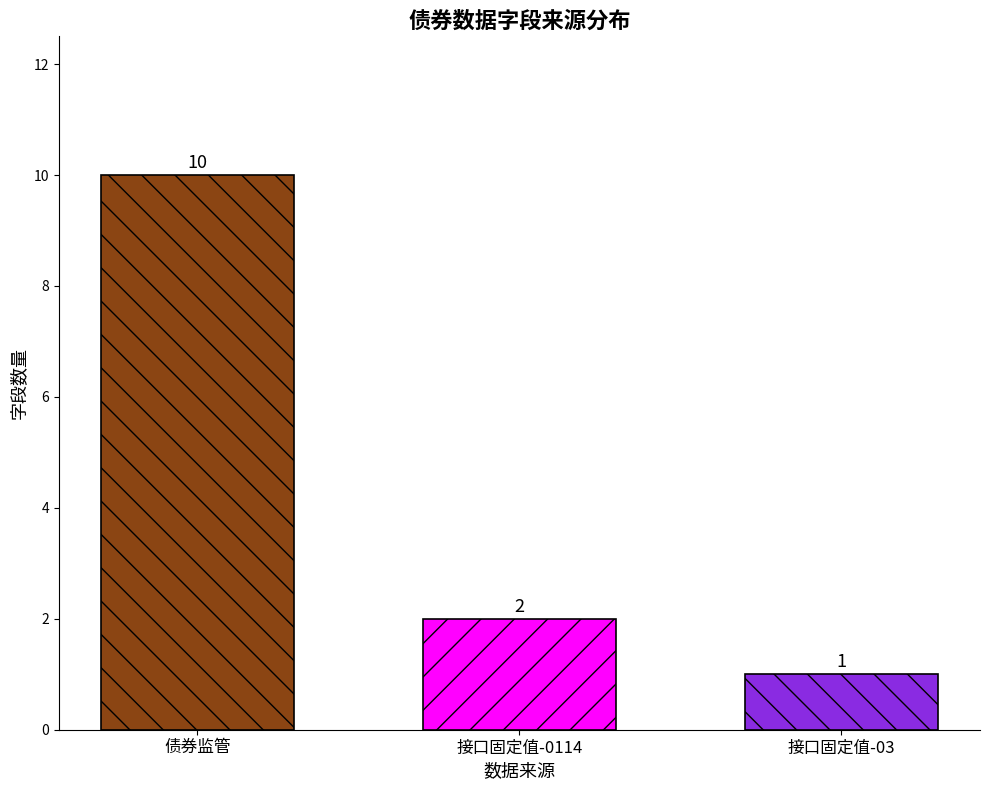

How many bars are there in total?

3